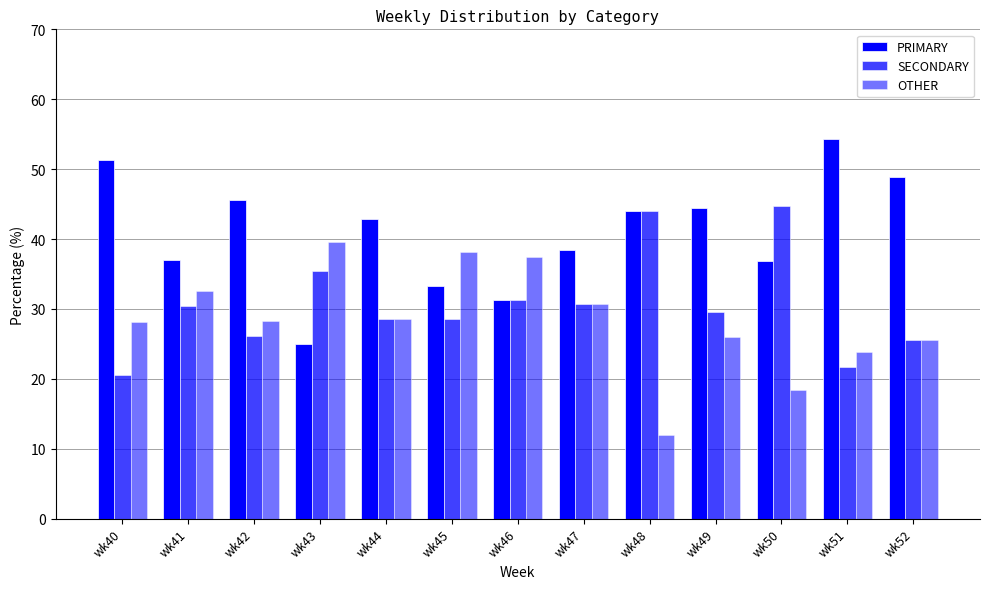

The SECONDARY series shows 42.1 at wk44. True or false?

False